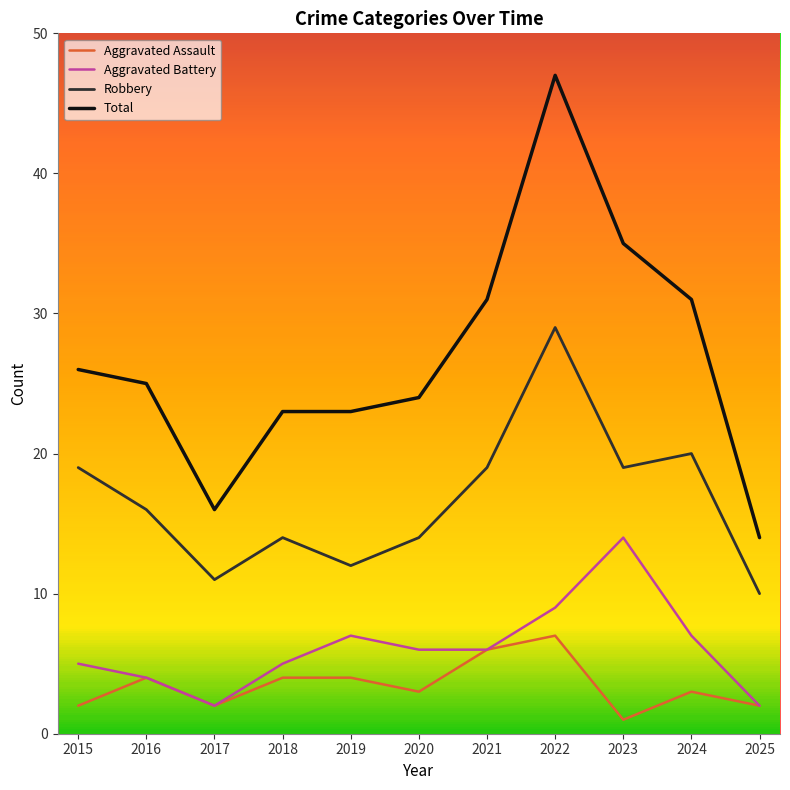

What is the average value of the Robbery series?

17